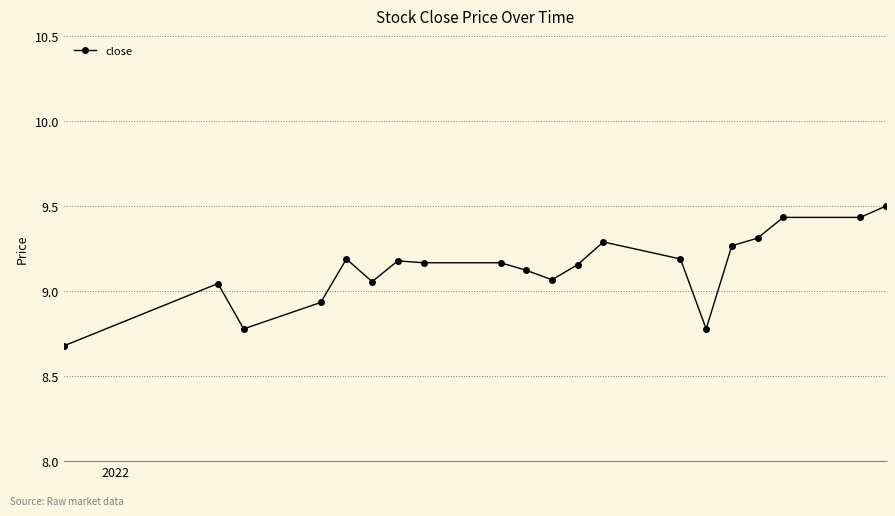

True or false: there are more than 0 points higher than both neighbors.

True